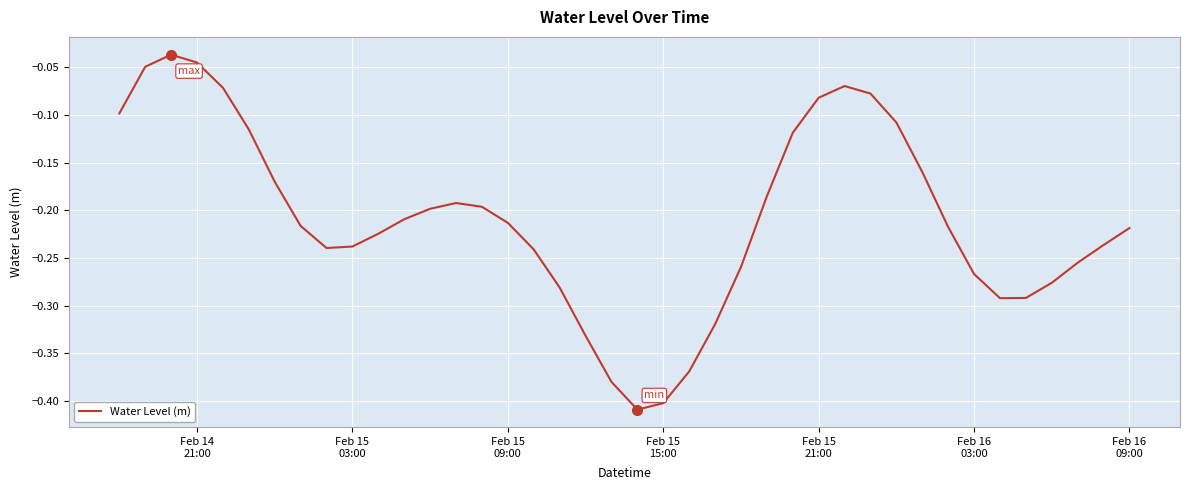

What is the difference between the maximum and minimum values?

0.4